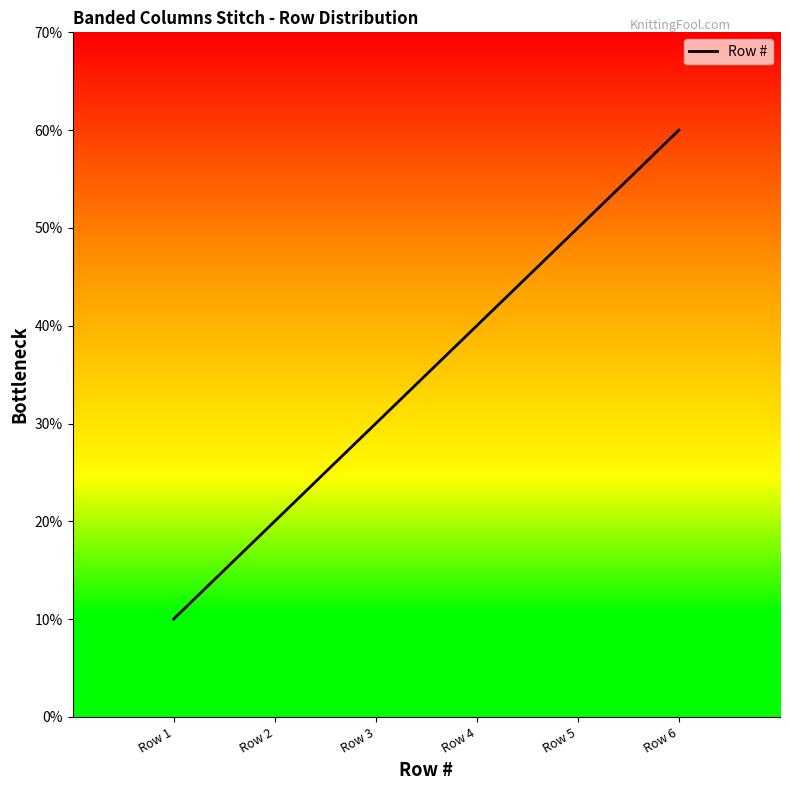

The chart shows a value of 6 at Row 6. True or false?

True